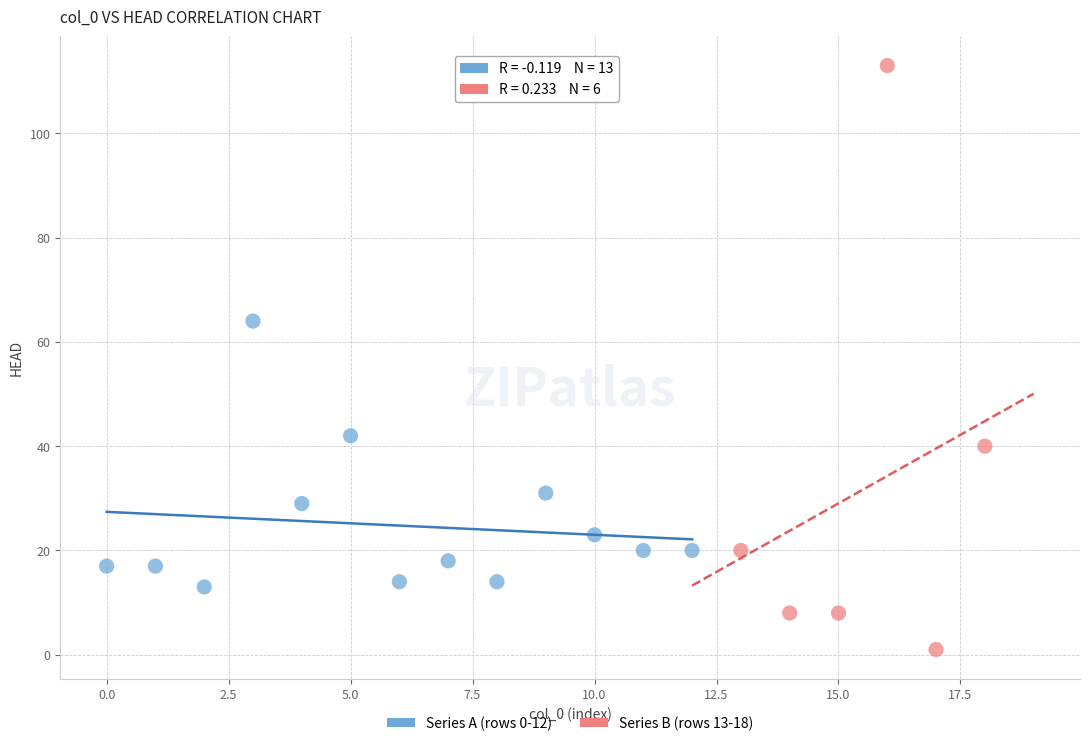

Which series contains the lowest Y value?

Series B (rows 13-18)